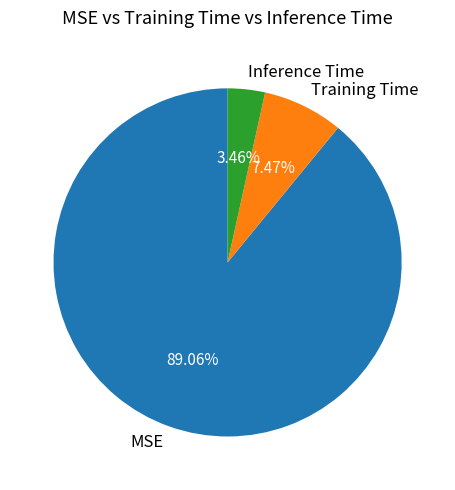

True or false: Inference Time accounts for 3% of the total.

True